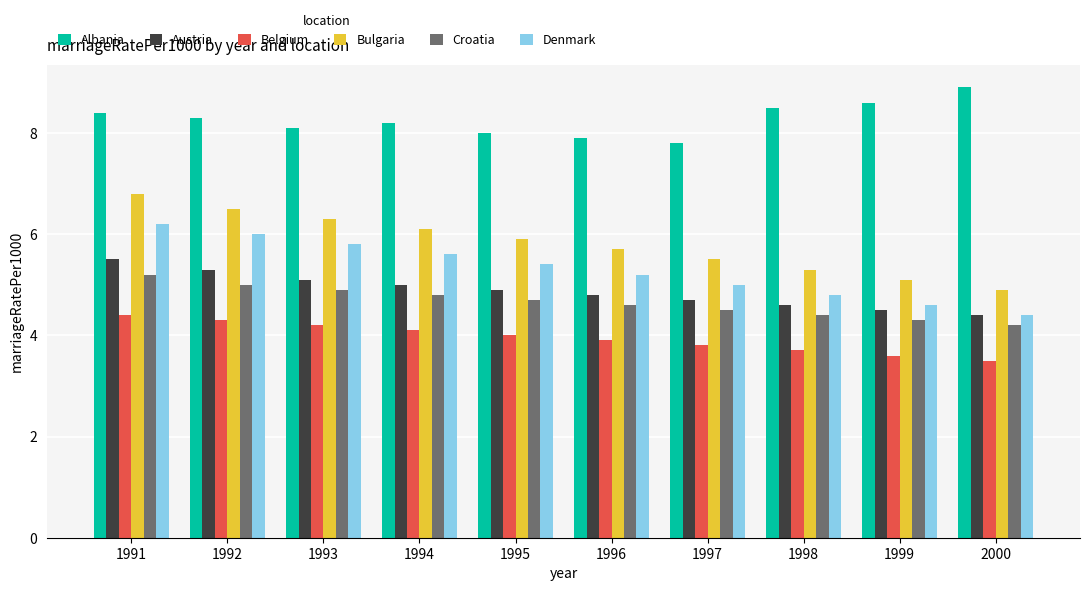

Reading left to right, list all the values displayed in this chart.

Albania: 1991=8.4	1992=8.3	1993=8.1	1994=8.2	1995=8.0	1996=7.9	1997=7.8	1998=8.5	1999=8.6	2000=8.9
Austria: 1991=5.5	1992=5.3	1993=5.1	1994=5.0	1995=4.9	1996=4.8	1997=4.7	1998=4.6	1999=4.5	2000=4.4
Belgium: 1991=4.4	1992=4.3	1993=4.2	1994=4.1	1995=4.0	1996=3.9	1997=3.8	1998=3.7	1999=3.6	2000=3.5
Bulgaria: 1991=6.8	1992=6.5	1993=6.3	1994=6.1	1995=5.9	1996=5.7	1997=5.5	1998=5.3	1999=5.1	2000=4.9
Croatia: 1991=5.2	1992=5.0	1993=4.9	1994=4.8	1995=4.7	1996=4.6	1997=4.5	1998=4.4	1999=4.3	2000=4.2
Denmark: 1991=6.2	1992=6.0	1993=5.8	1994=5.6	1995=5.4	1996=5.2	1997=5.0	1998=4.8	1999=4.6	2000=4.4